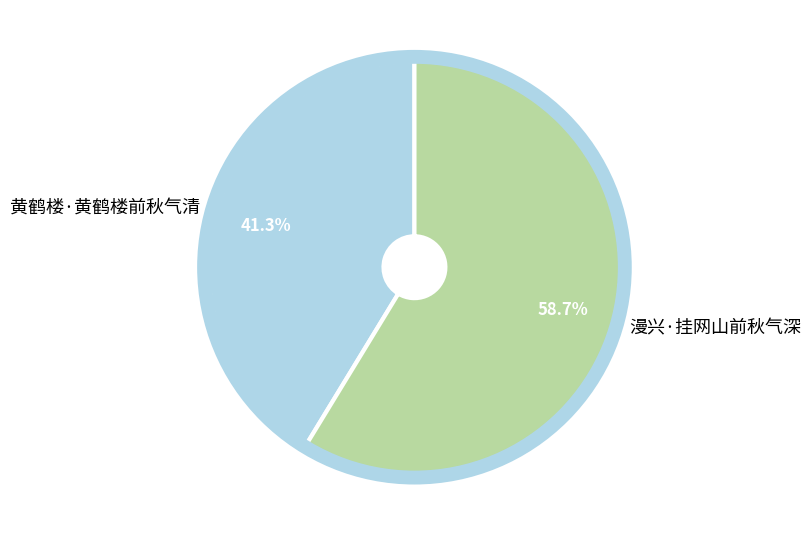

Which slice is the largest?

漫兴·挂网山前秋气深